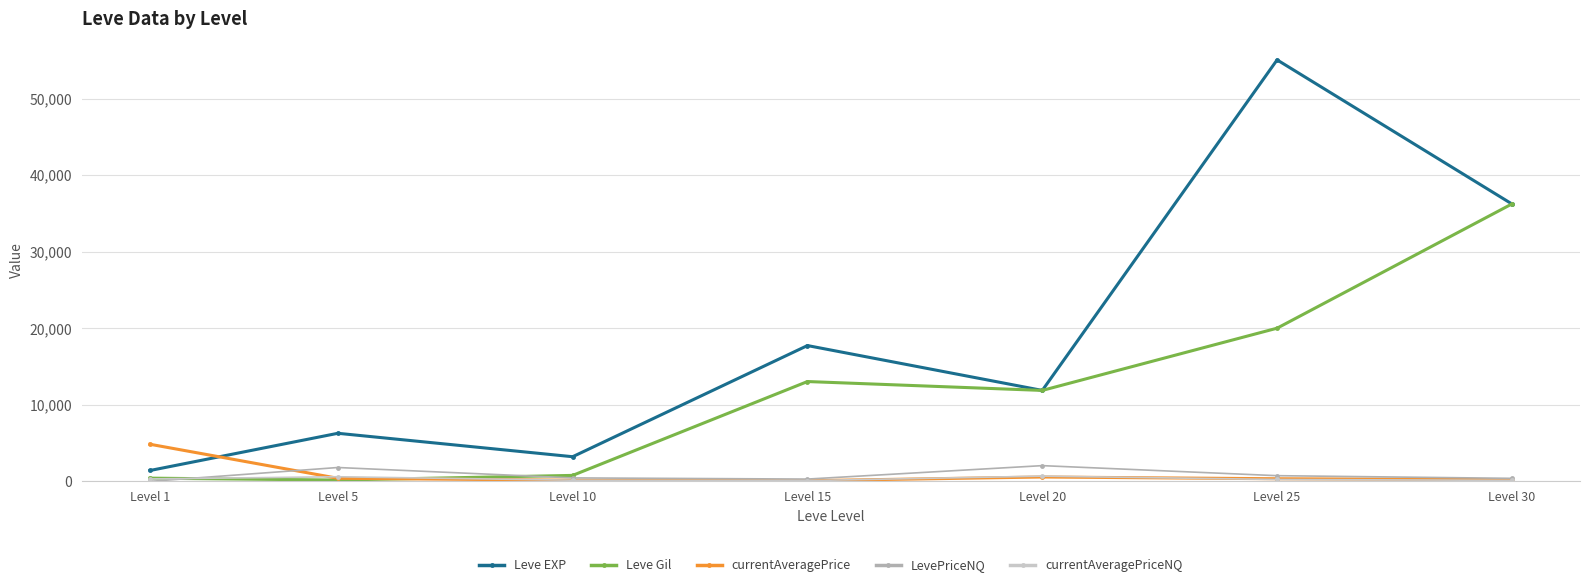

Is the value of Leve EXP at Level 15 greater than the value of currentAveragePriceNQ at Level 15?

Yes